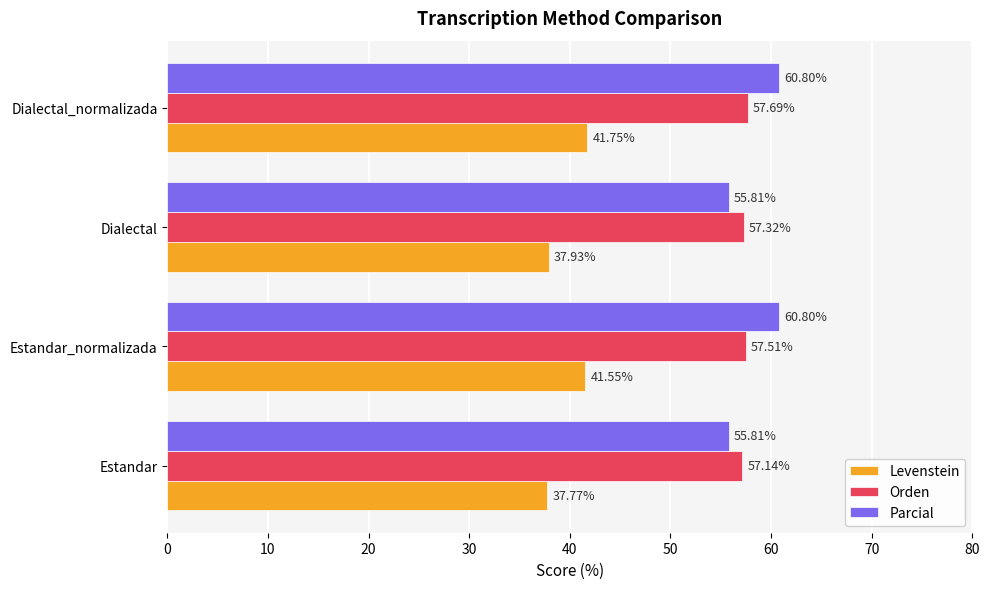

Count the number of categories in the chart.

4